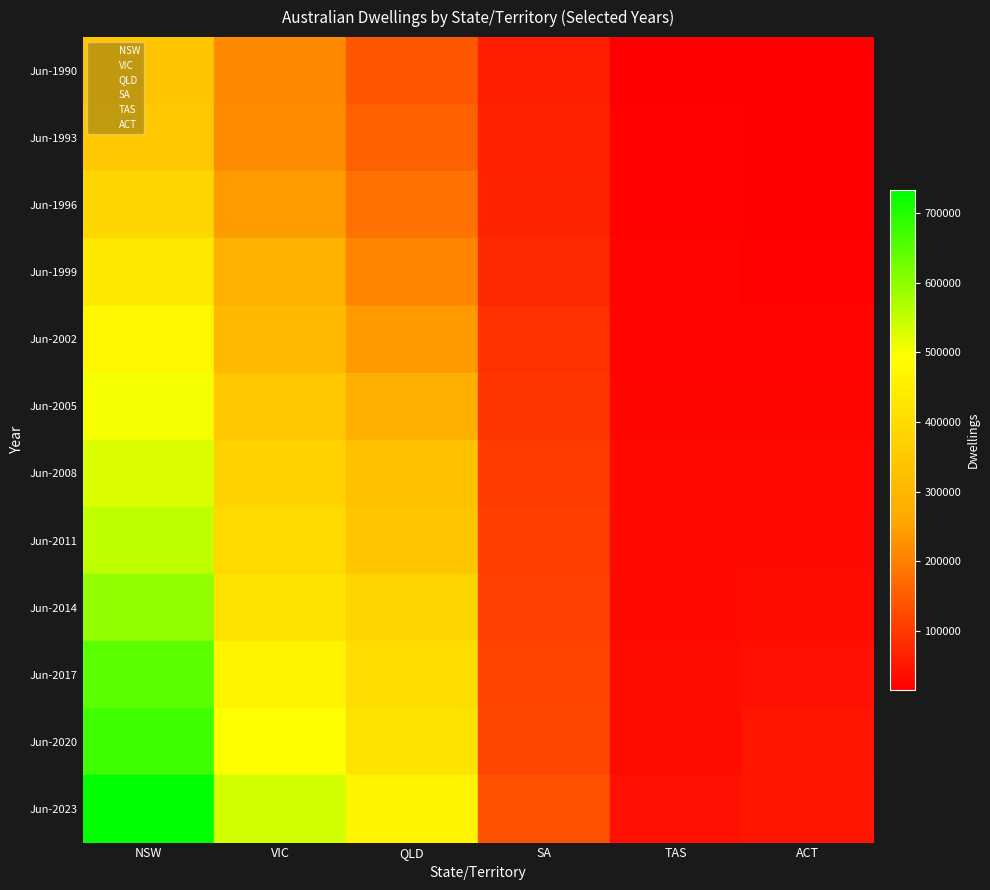

Which category has the lowest value in the Jun-1990 series?

ACT